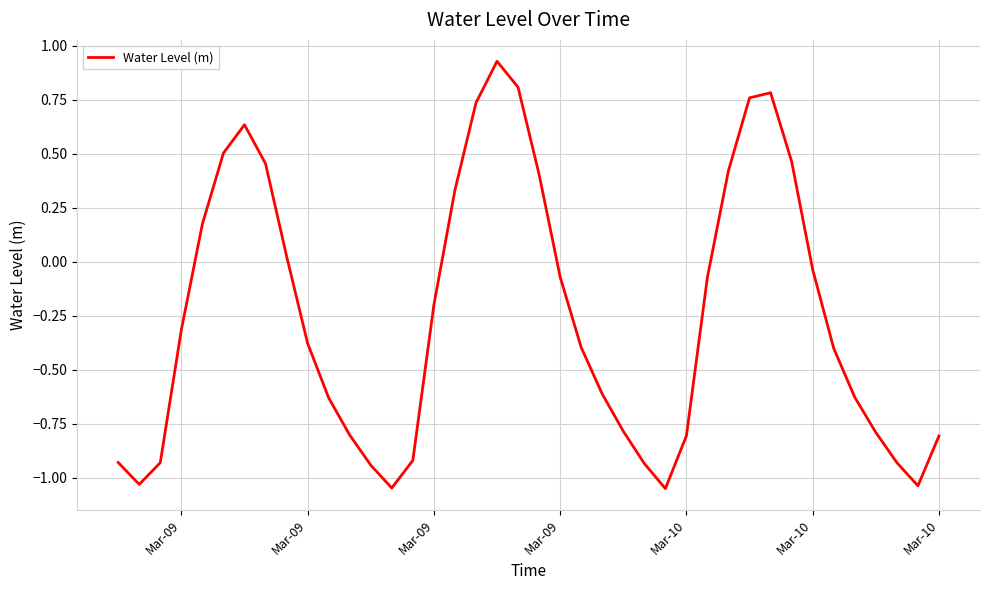

What is the difference between the maximum and minimum values?

2.0